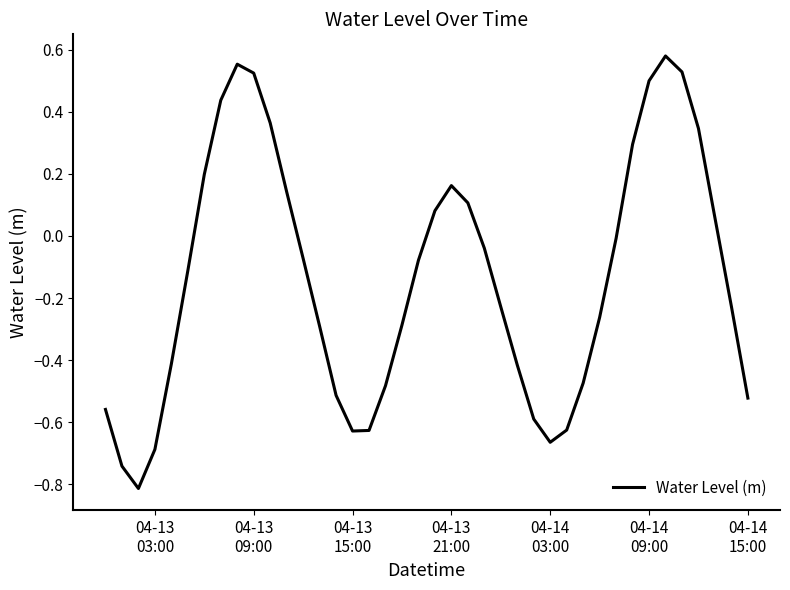

What is the difference between the maximum and minimum values?

1.4